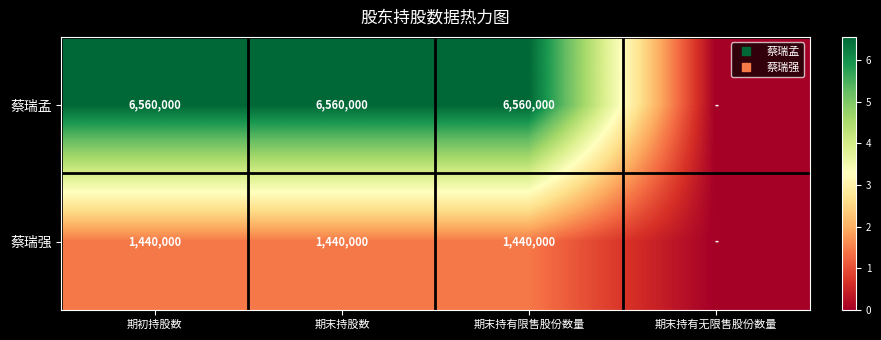

List the series in order of their overall mean, highest first.

蔡瑞孟, 蔡瑞强